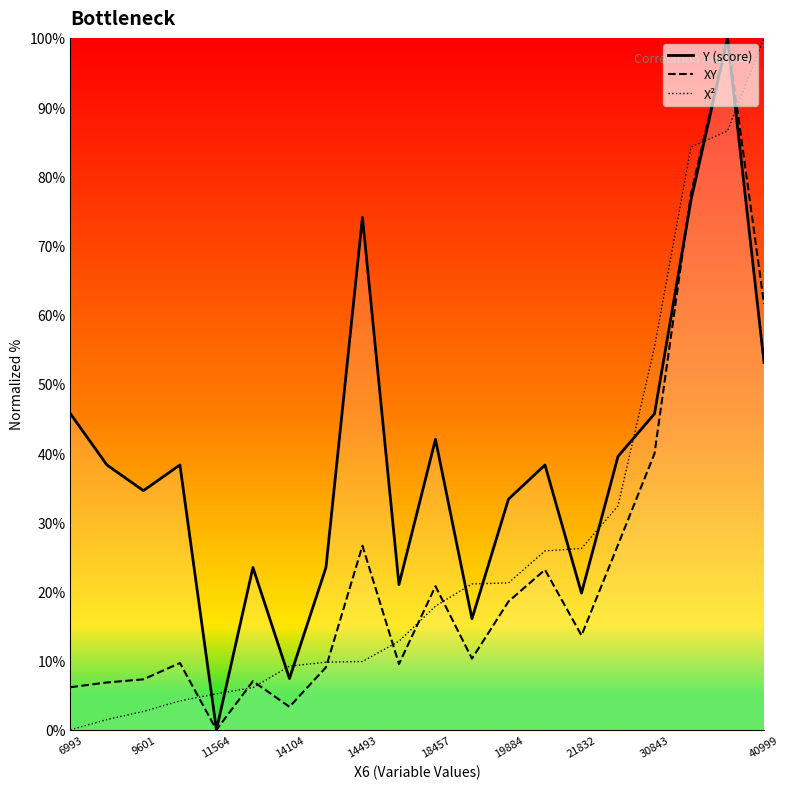

What is the sum of all Y (score) values?

770.4